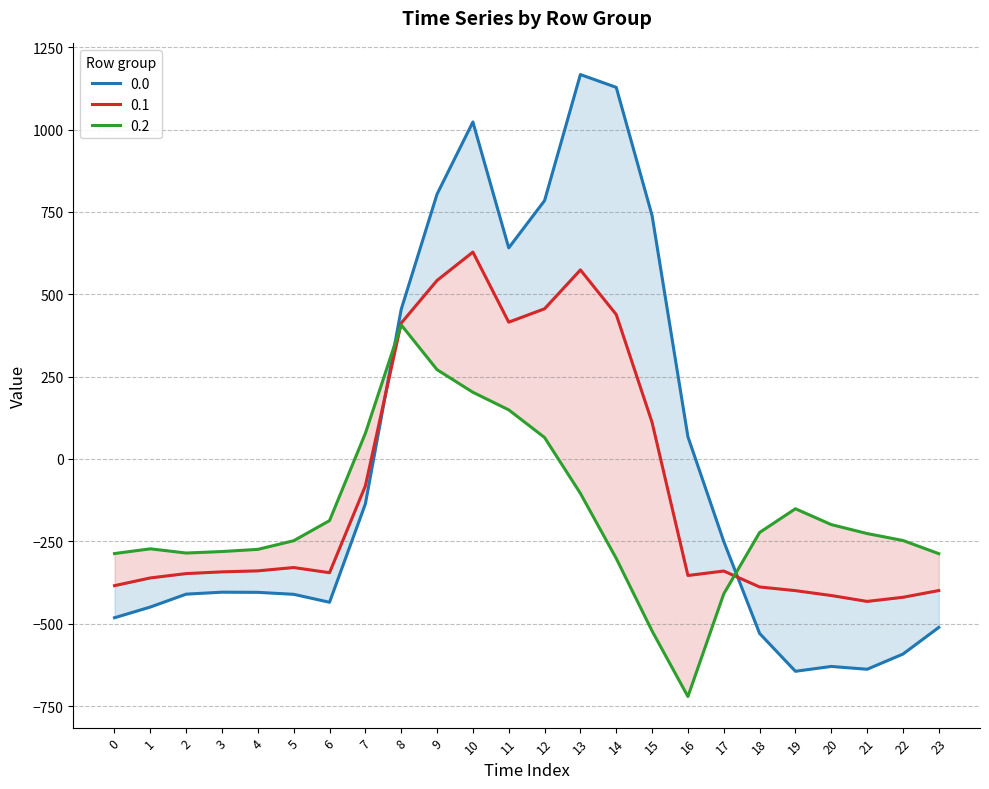

True or false: 0.1 and 0.2 intersect in this chart.

True